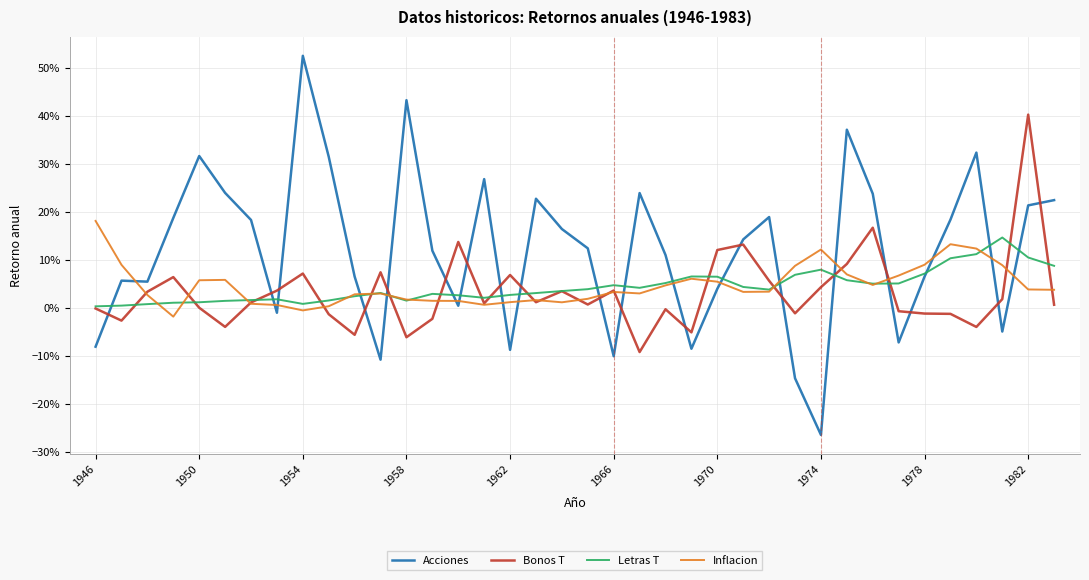

Reading left to right, list all the values displayed in this chart.

Acciones: -0.1	0.1	0.1	0.2	0.3	0.2	0.2	-0.0	0.5	0.3	0.1	-0.1	0.4	0.1	0.0	0.3	-0.1	0.2	0.2	0.1	-0.1	0.2	0.1	-0.1	0.0	0.1	0.2	-0.1	-0.3	0.4	0.2	-0.1	0.1	0.2	0.3	-0.0	0.2	0.2
Bonos T: -0.0	-0.0	0.0	0.1	0.0	-0.0	0.0	0.0	0.1	-0.0	-0.1	0.1	-0.1	-0.0	0.1	0.0	0.1	0.0	0.0	0.0	0.0	-0.1	-0.0	-0.1	0.1	0.1	0.1	-0.0	0.0	0.1	0.2	-0.0	-0.0	-0.0	-0.0	0.0	0.4	0.0
Letras T: 0.0	0.0	0.0	0.0	0.0	0.0	0.0	0.0	0.0	0.0	0.0	0.0	0.0	0.0	0.0	0.0	0.0	0.0	0.0	0.0	0.0	0.0	0.1	0.1	0.1	0.0	0.0	0.1	0.1	0.1	0.1	0.1	0.1	0.1	0.1	0.1	0.1	0.1
Inflacion: 0.2	0.1	0.0	-0.0	0.1	0.1	0.0	0.0	-0.0	0.0	0.0	0.0	0.0	0.0	0.0	0.0	0.0	0.0	0.0	0.0	0.0	0.0	0.0	0.1	0.1	0.0	0.0	0.1	0.1	0.1	0.0	0.1	0.1	0.1	0.1	0.1	0.0	0.0